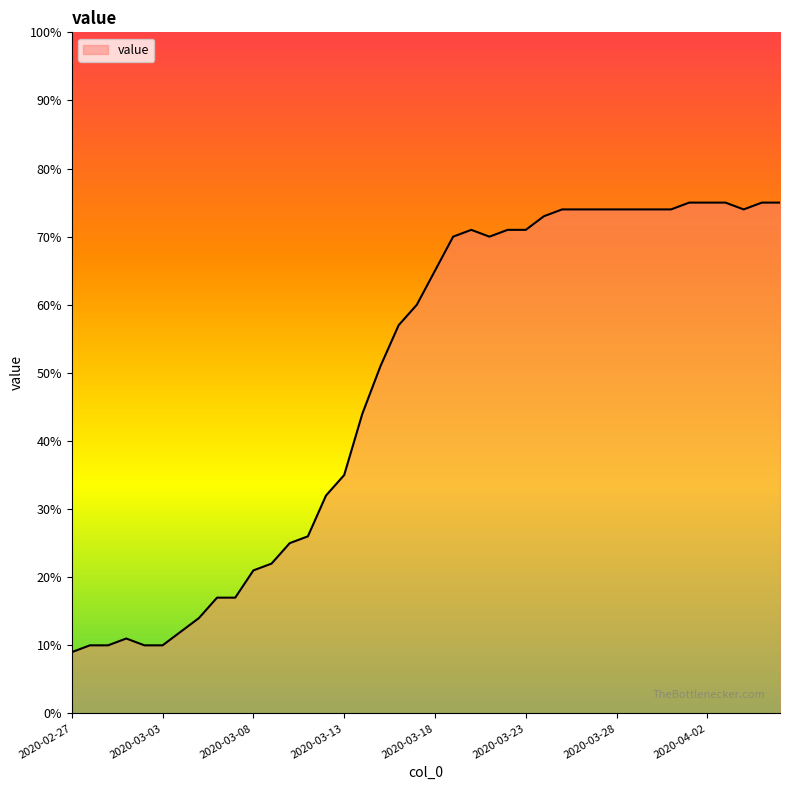

What is the greatest value displayed?

75